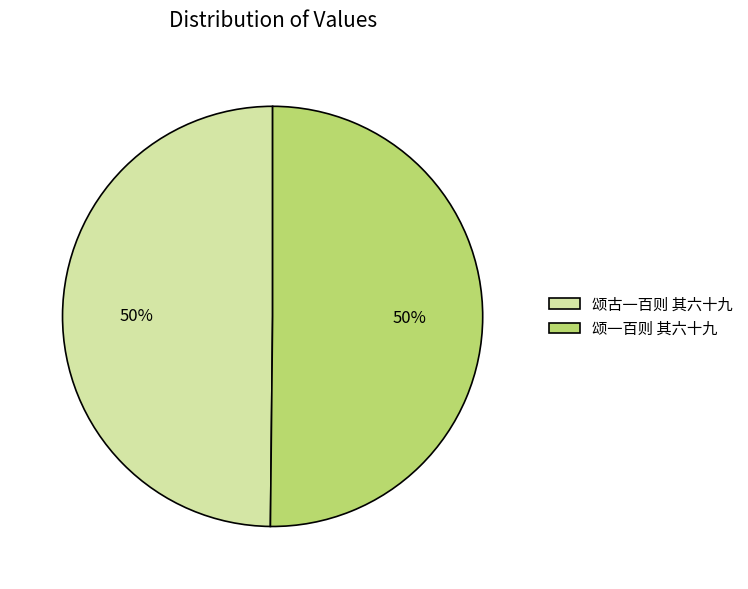

How many slices are in this pie chart?

2